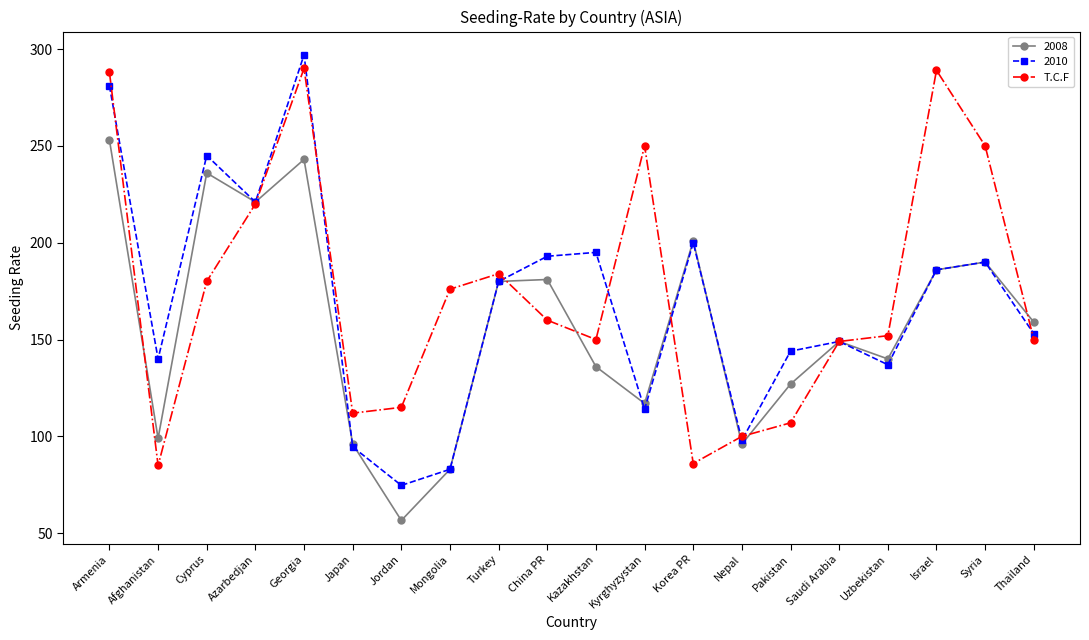

What is the value of the 2010 point at the 17th from the left?

137.0